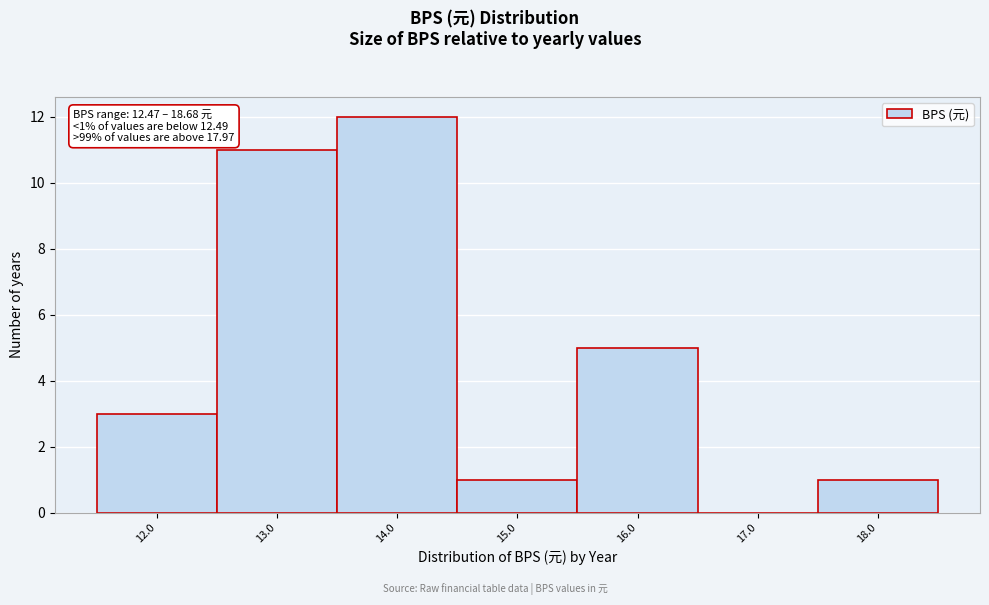

Reading right to left, transcribe all the data shown in this chart.

18.0=1	17.0=0	16.0=5	15.0=1	14.0=12	13.0=11	12.0=3